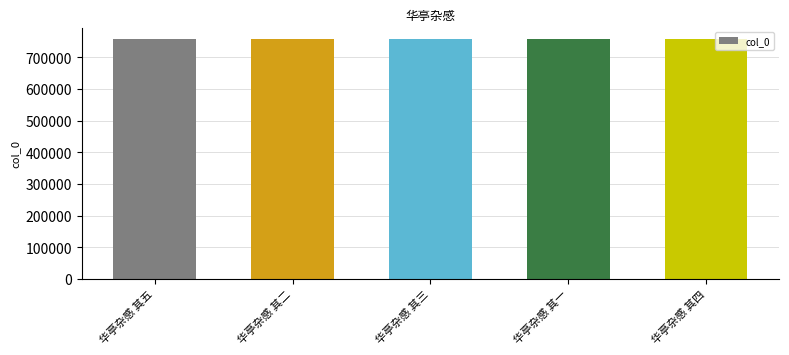

What is the value of the 4th bar from the left?

756476